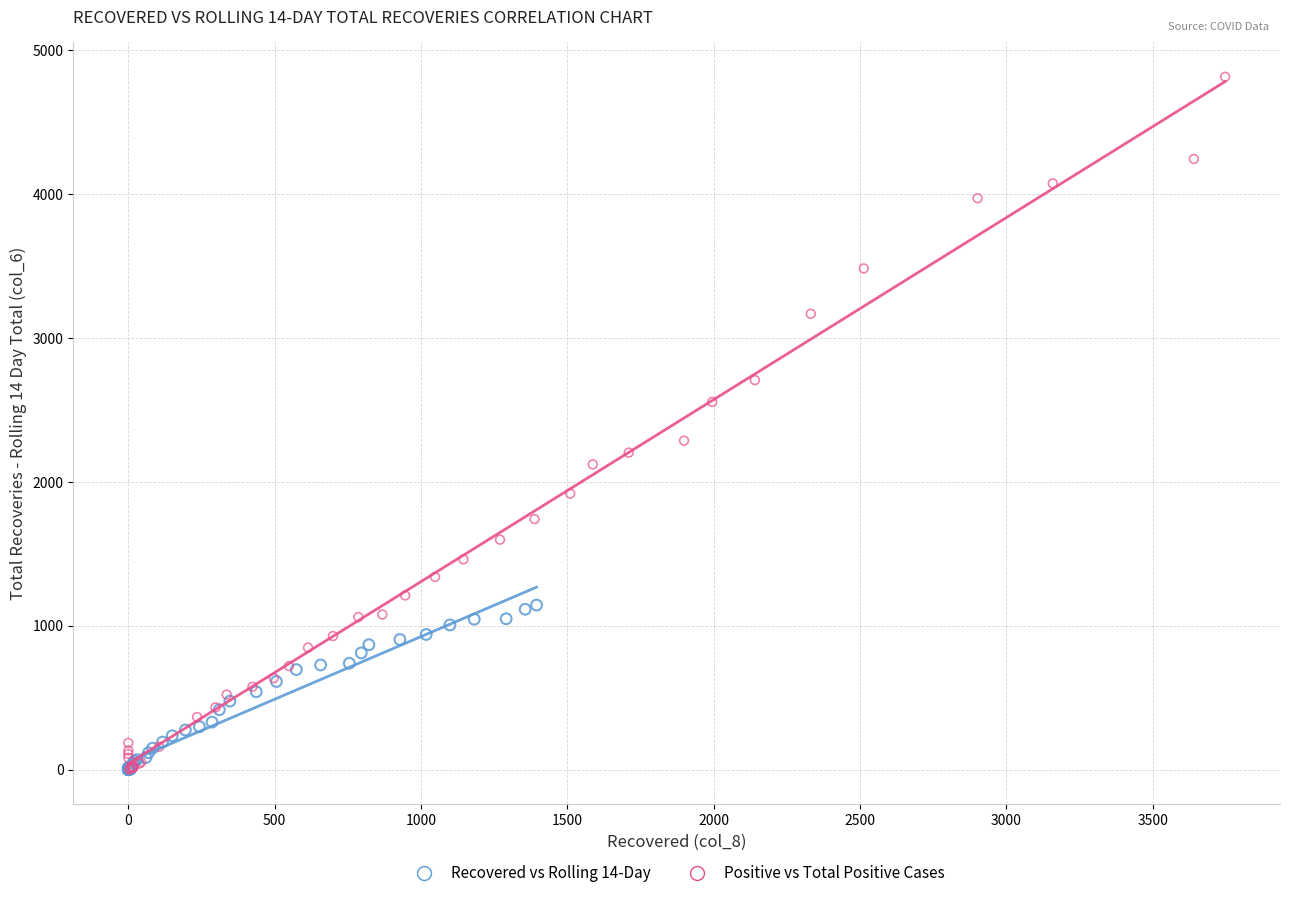

Which series reaches the maximum Y coordinate?

Positive vs Total Positive Cases